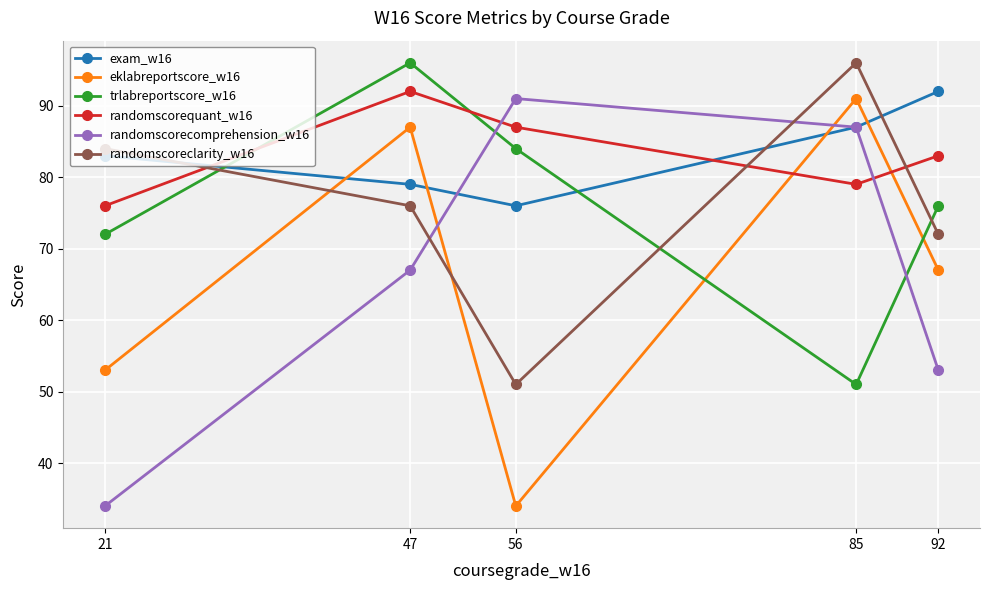

What is the total value across all series at 21?

402